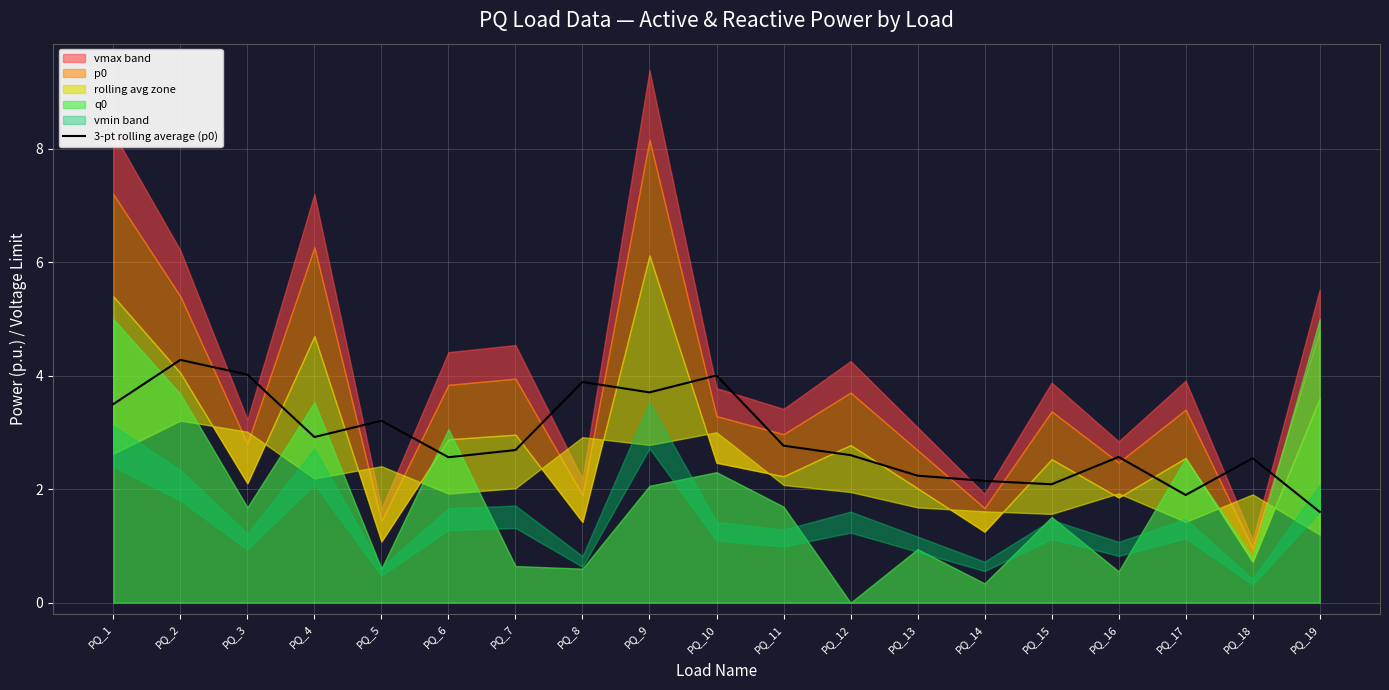

What is the difference between the maximum and minimum values?

2.7